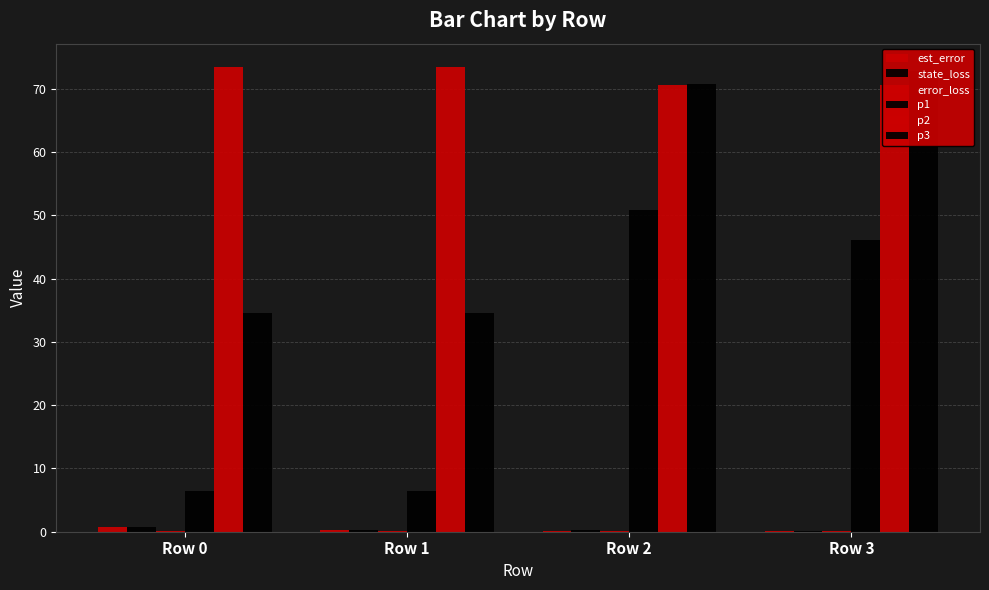

What is the value of the p1 bar at the 1st from the left?

6.5